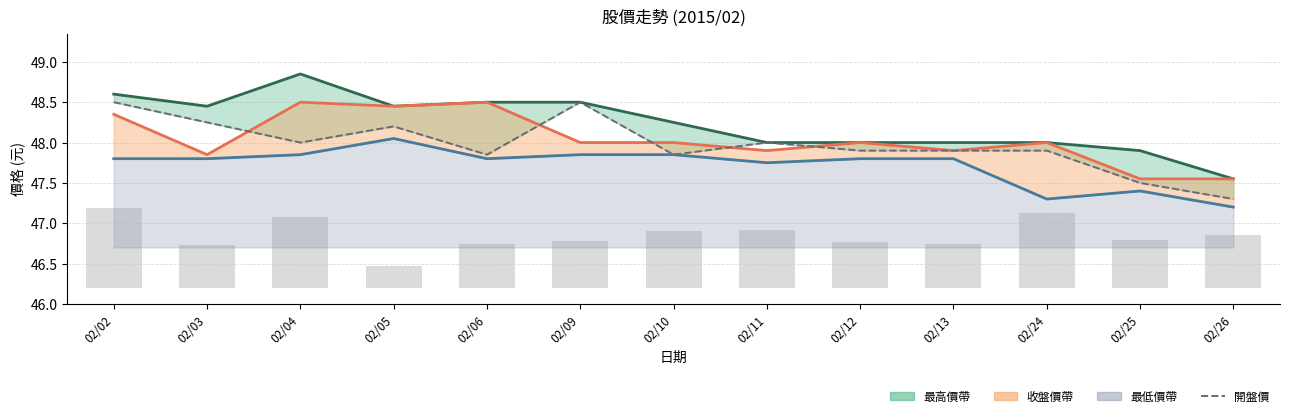

Reading left to right, extract all data points from this chart.

最高價: 48.6	48.5	48.9	48.5	48.5	48.5	48.2	48.0	48.0	48.0	48.0	47.9	47.5
收盤價: 48.4	47.9	48.5	48.5	48.5	48.0	48.0	47.9	48.0	47.9	48.0	47.5	47.5
最低價: 47.8	47.8	47.9	48.0	47.8	47.9	47.9	47.8	47.8	47.8	47.3	47.4	47.2
開盤價: 48.5	48.2	48.0	48.2	47.9	48.5	47.9	48.0	47.9	47.9	47.9	47.5	47.3